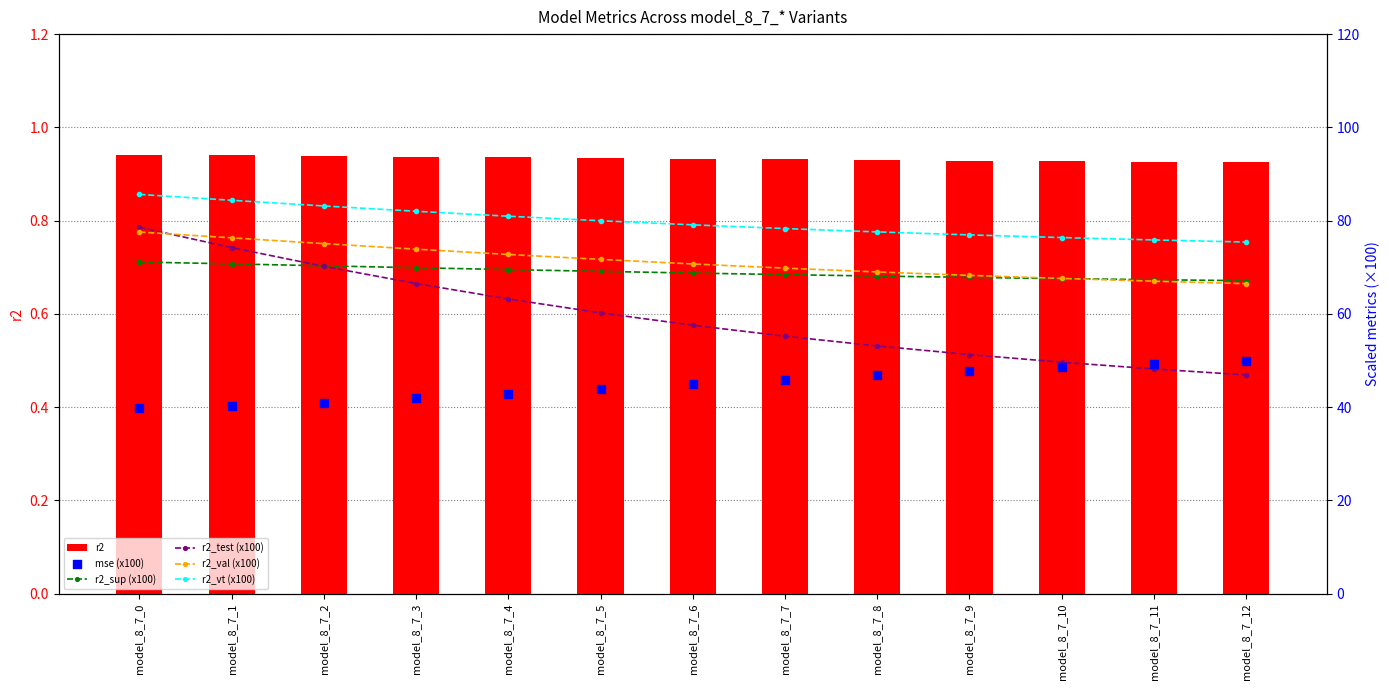

At which category is the sum across all series the highest?

model_8_7_0